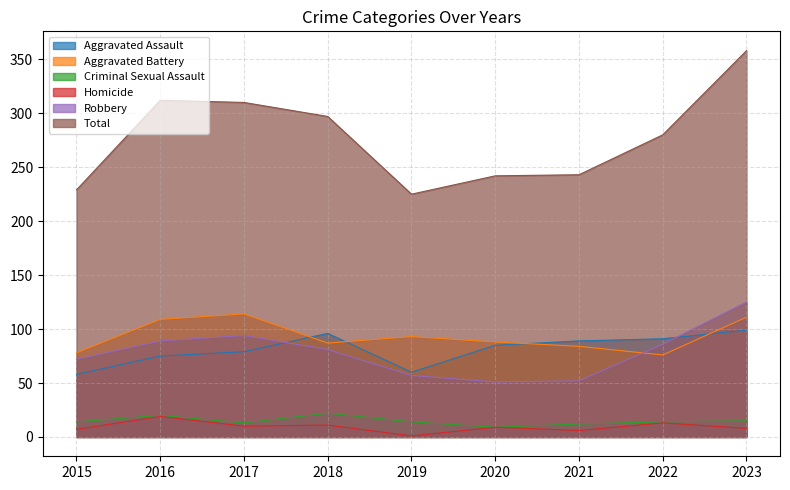

Which label corresponds to the largest value in the chart?

2023